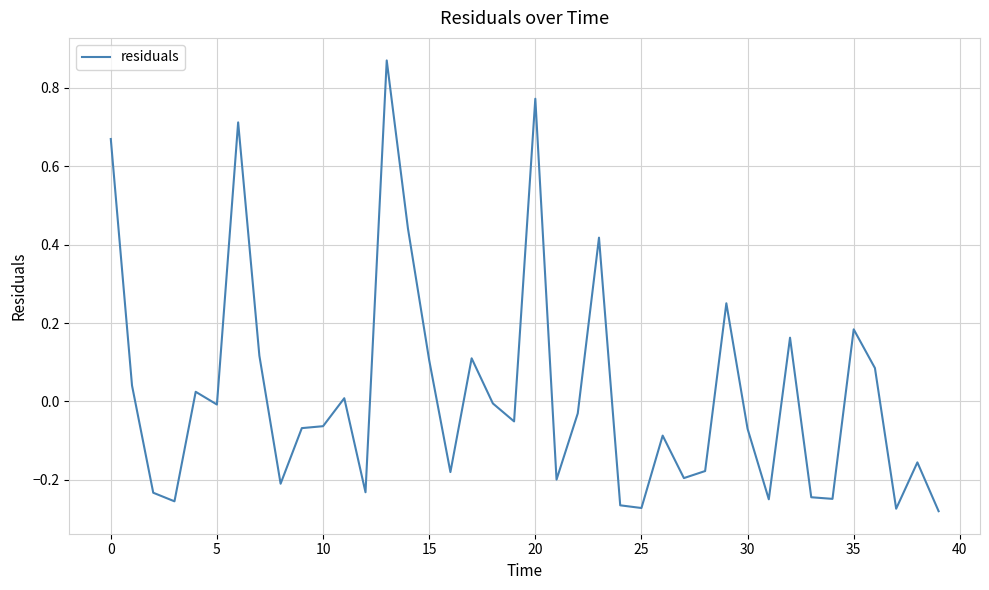

What is the difference between the maximum and minimum values?

1.1